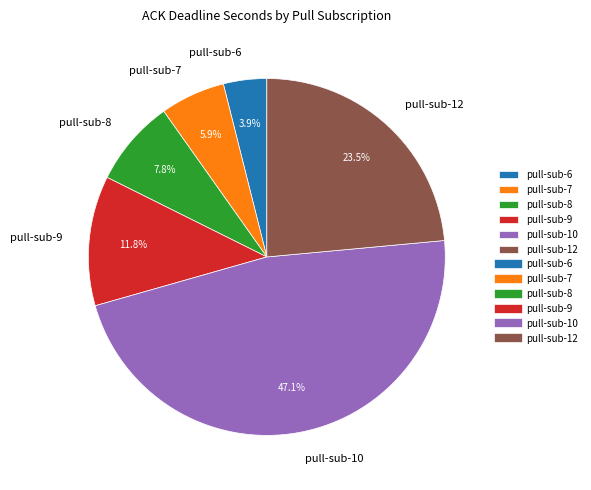

Between pull-sub-9 and pull-sub-7, which is larger?

pull-sub-9